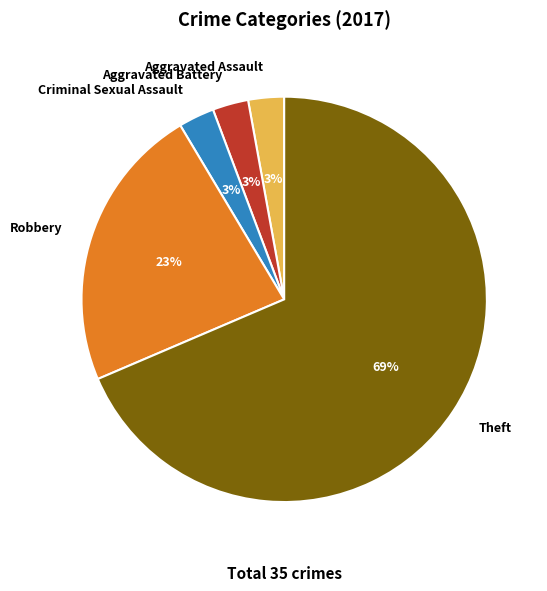

Which has a higher value, Criminal Sexual Assault or Robbery?

Robbery